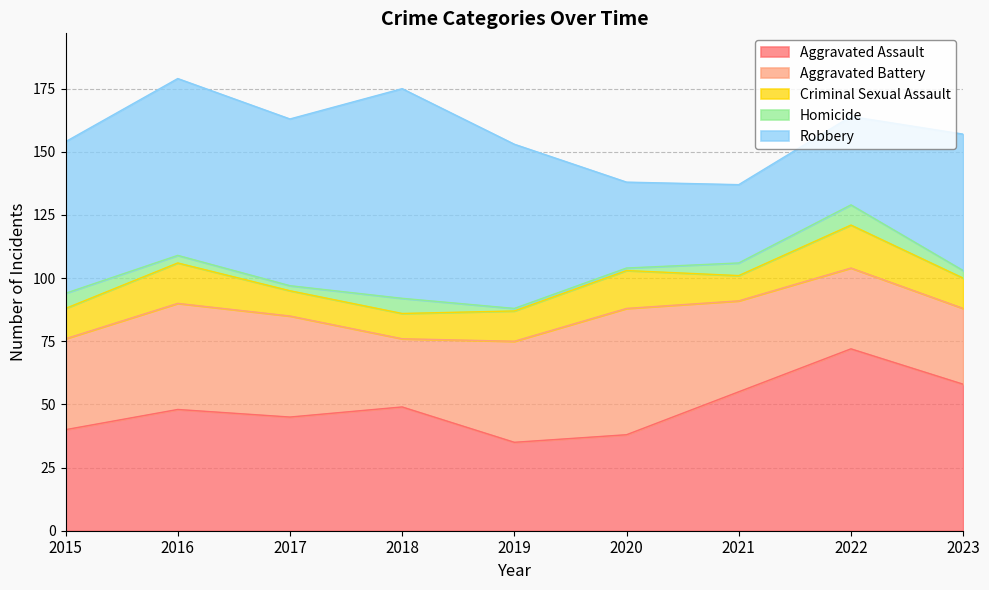

Which series has the largest total across all categories?

Robbery